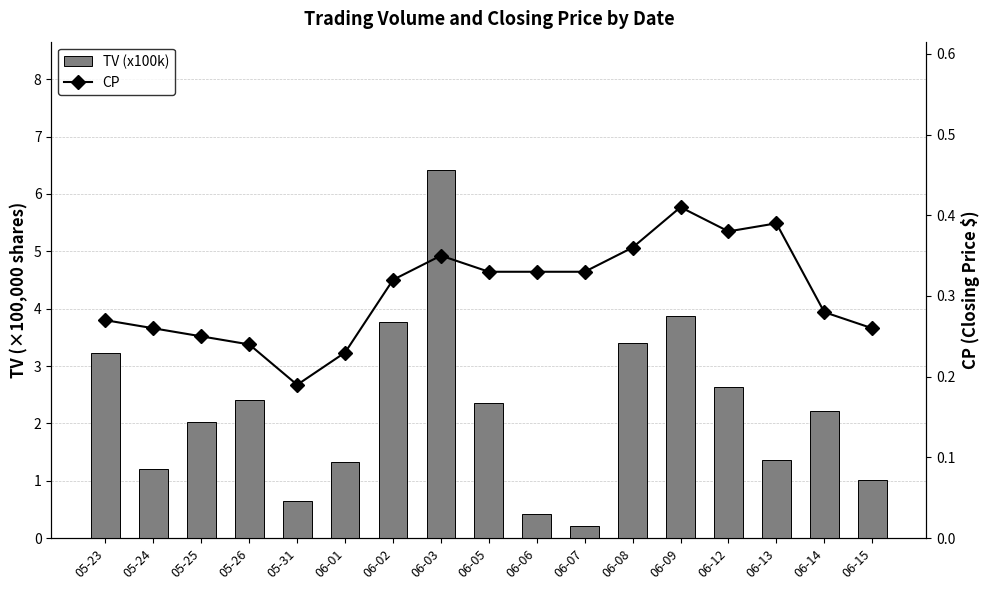

Which label corresponds to the smallest value in the chart?

05-31